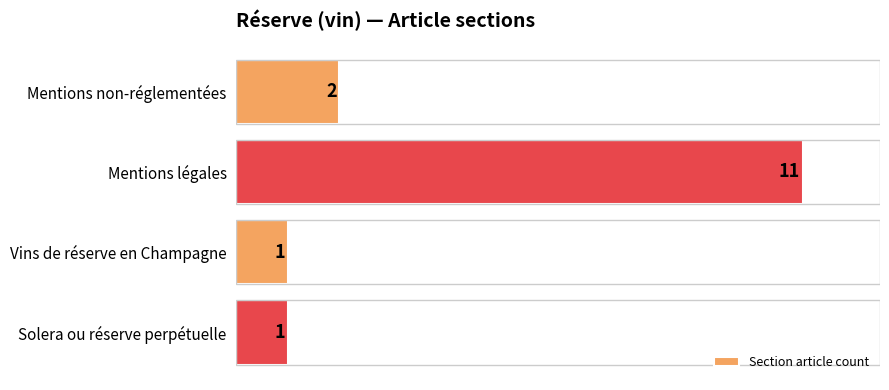

How many categories are shown in the chart?

4